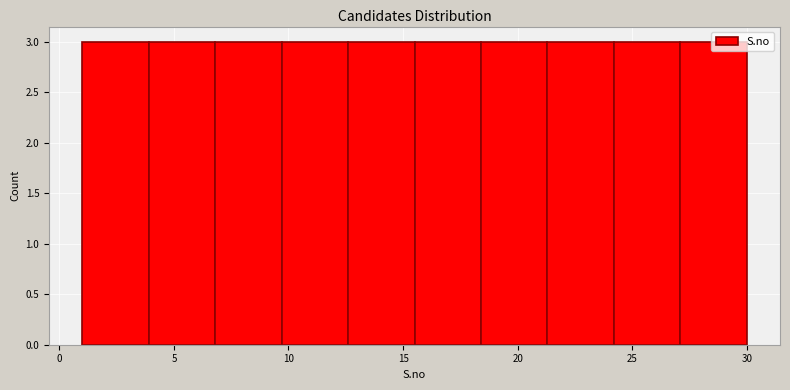

Reading left to right, list every bar in this chart as the range it spans on the x-axis followed by its height. Neither the bar edges nor the heights are printed on the chart, so give them approximately, as read against the axes.

1.0 to 3.9: 3
3.9 to 6.8: 3
6.8 to 9.7: 3
9.7 to 12.6: 3
12.6 to 15.5: 3
15.5 to 18.4: 3
18.4 to 21.3: 3
21.3 to 24.2: 3
24.2 to 27.1: 3
27.1 to 30.0: 3